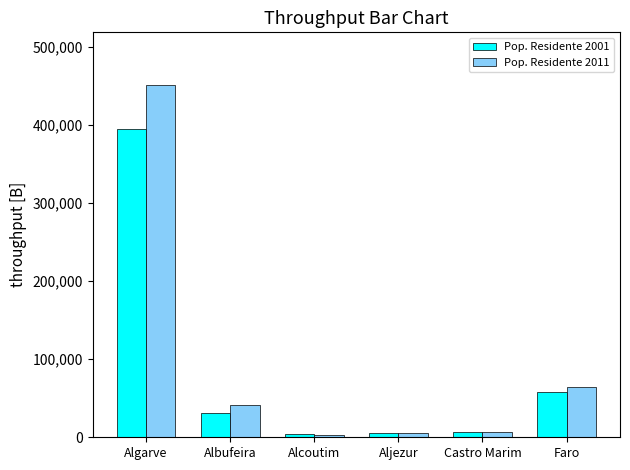

What is the difference between the second highest and second lowest values in the Pop. Residente 2001 series?

52763